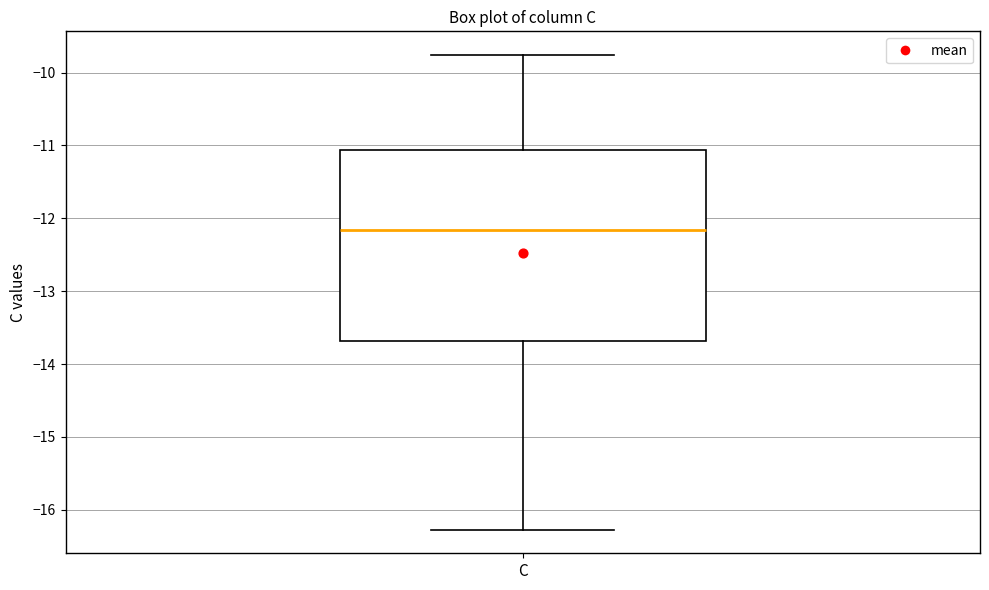

Transcribe this box plot: give where the median line is, the range the box spans, and where the two whiskers end, as read against the y-axis. The values are not printed on the chart, so give them approximately, as read against the axis.

median -12.2, box -13.7 to -11.1, whiskers -16.3 to -9.8